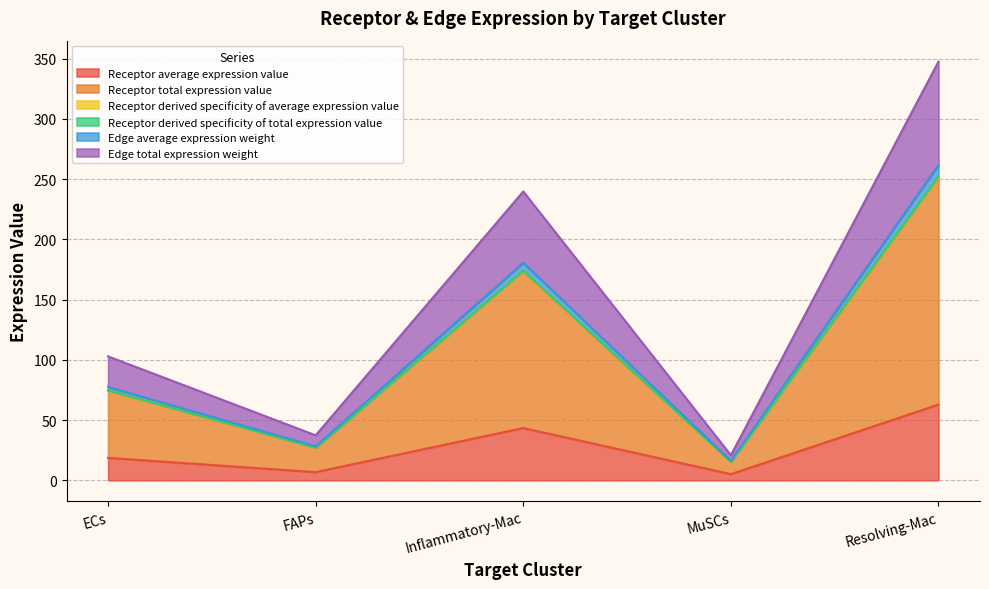

What is the maximum value for Receptor average expression value?

62.8